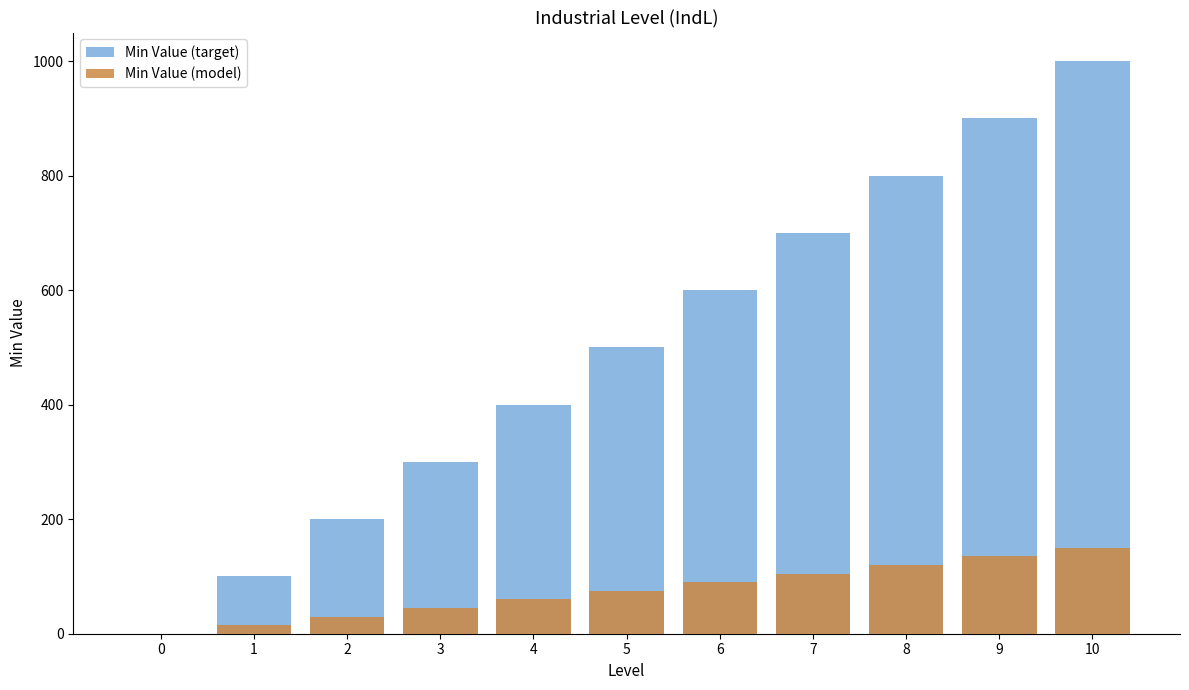

How many data points in Min Value (model) are above 75?

5